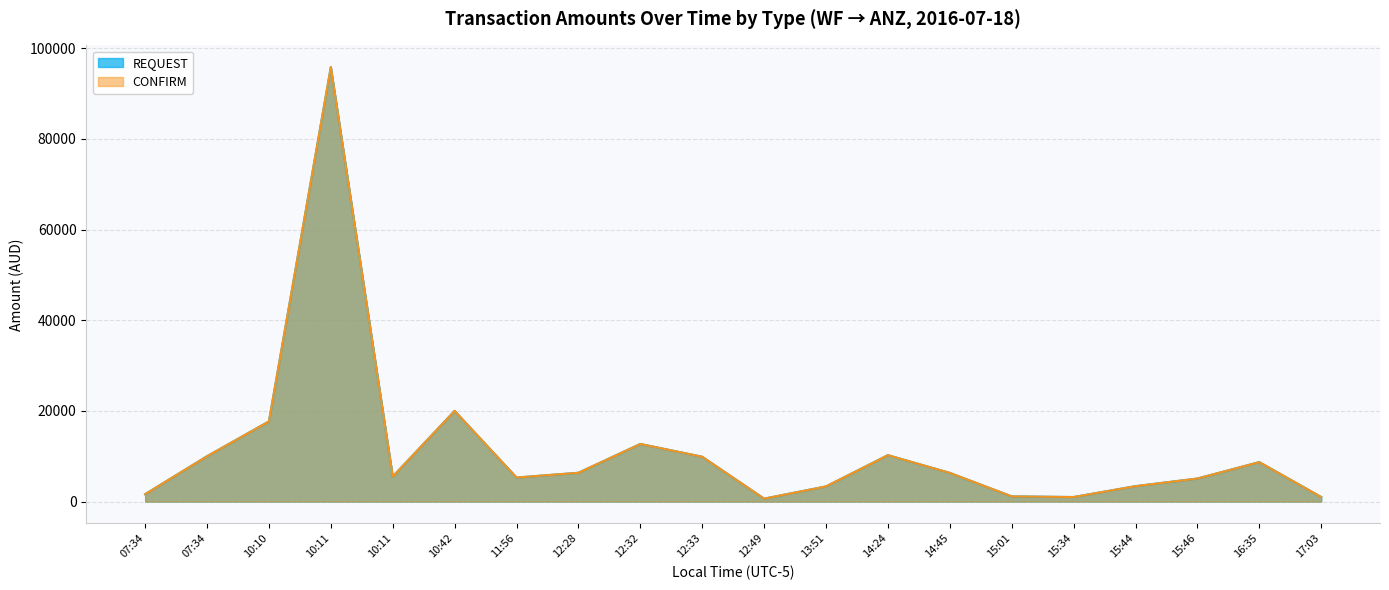

What is the total value across all series at 13:51?

6682.4